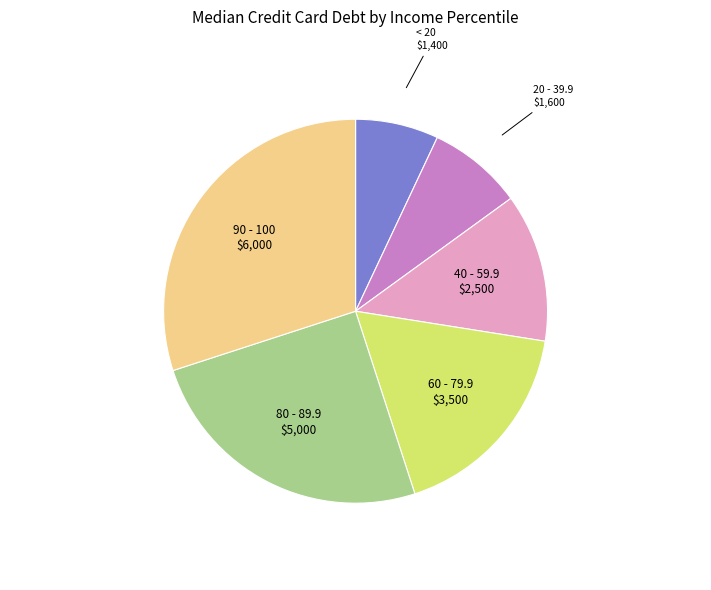

Is there any slice that represents more than half of the pie?

No